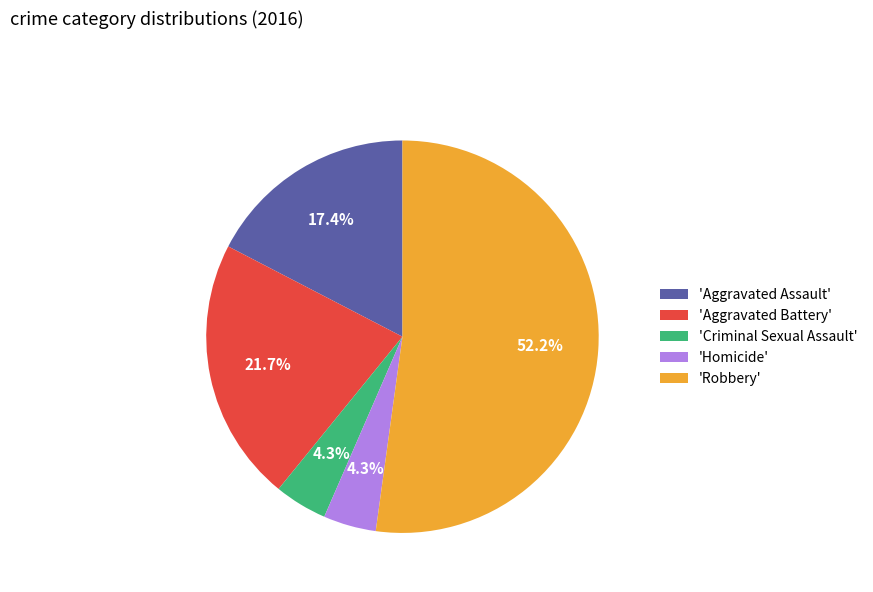

What is the largest slice in the pie chart?

'Robbery'